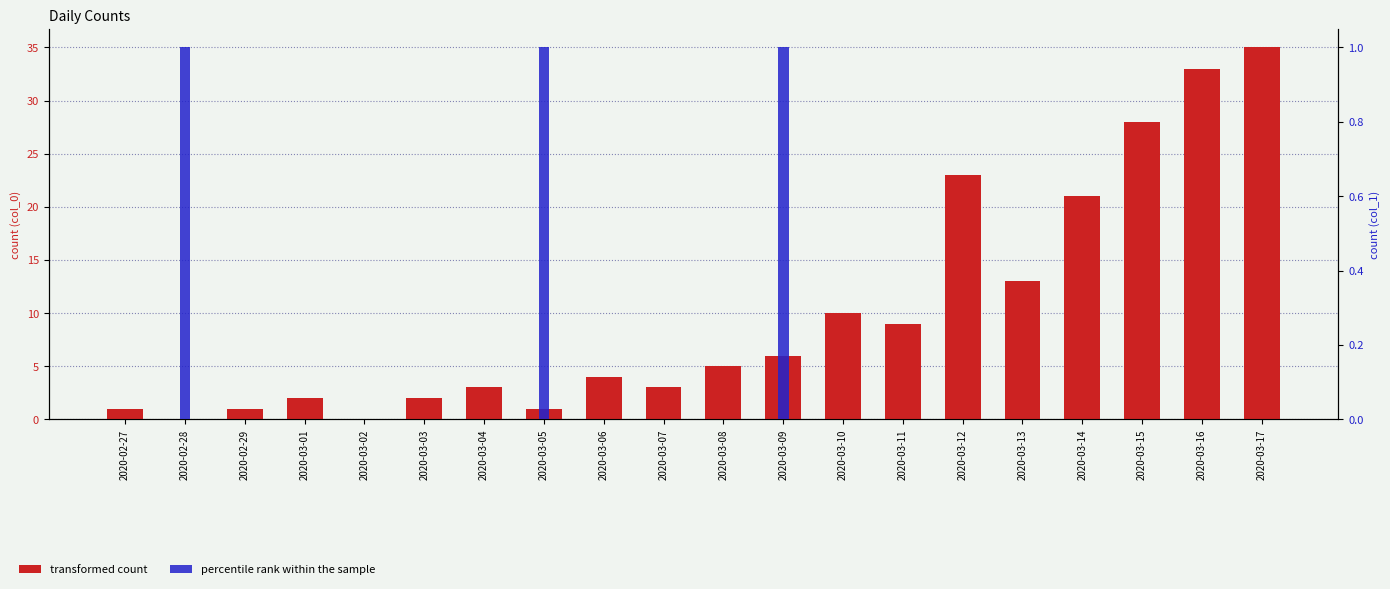

What position from the left is 2020-03-04?

7